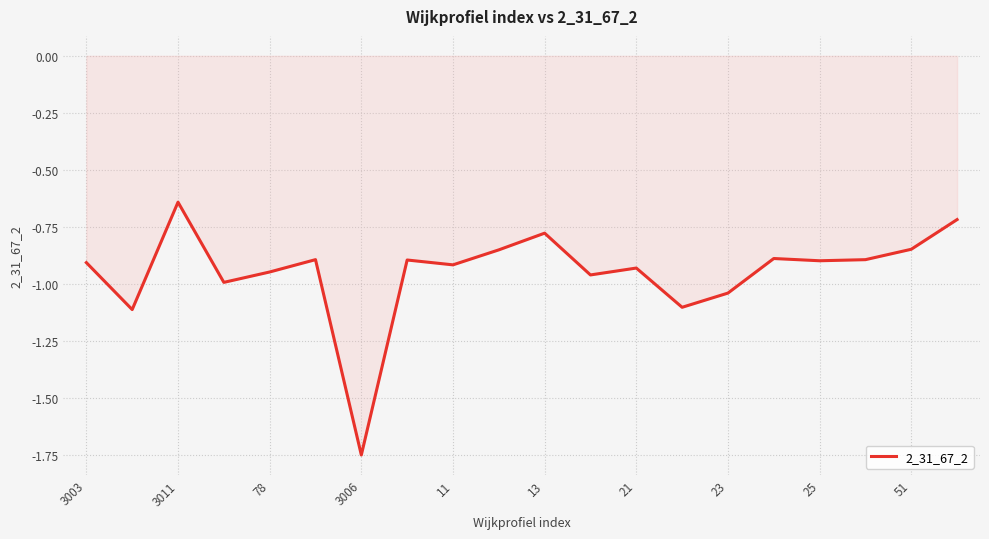

What is the difference between the maximum and minimum values?

1.1